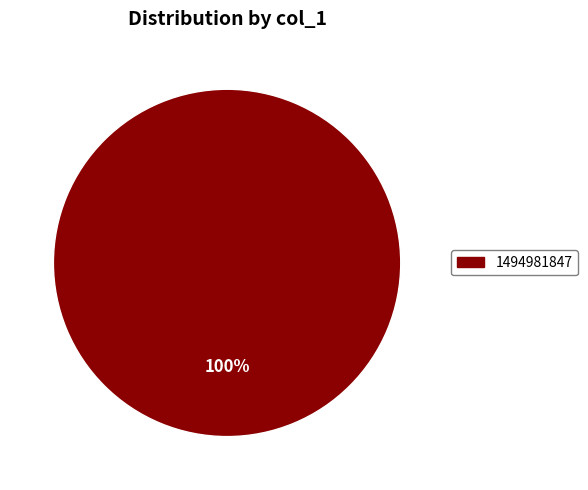

Is there a majority slice in this chart?

Yes